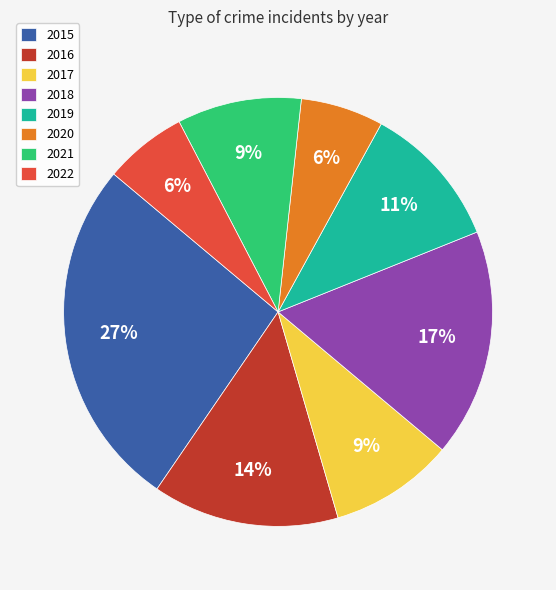

True or false: 2020 accounts for 6% of the total.

True